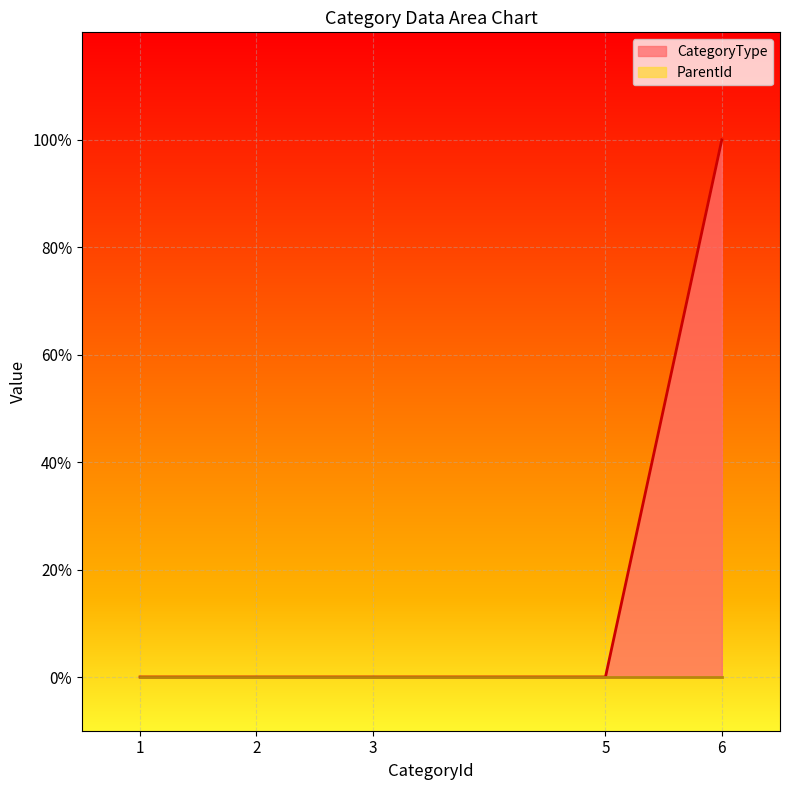

The chart shows a value of 1 at 6. True or false?

False